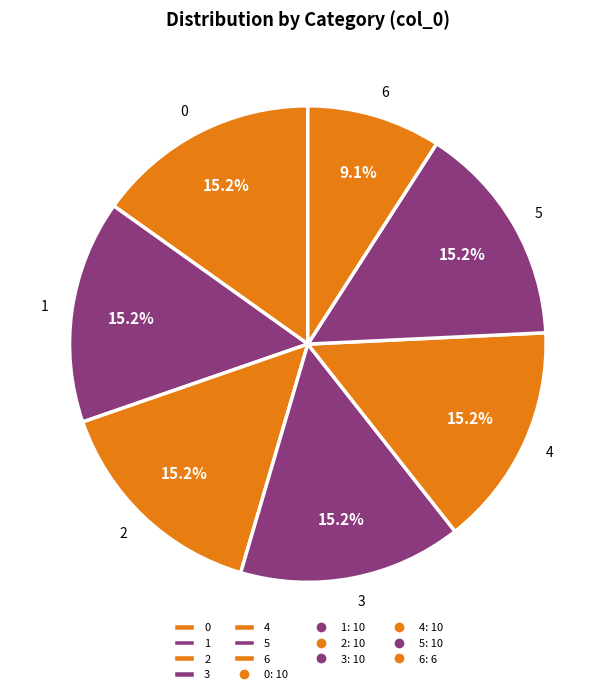

Combined, do 2 and 4 account for over 50%?

No